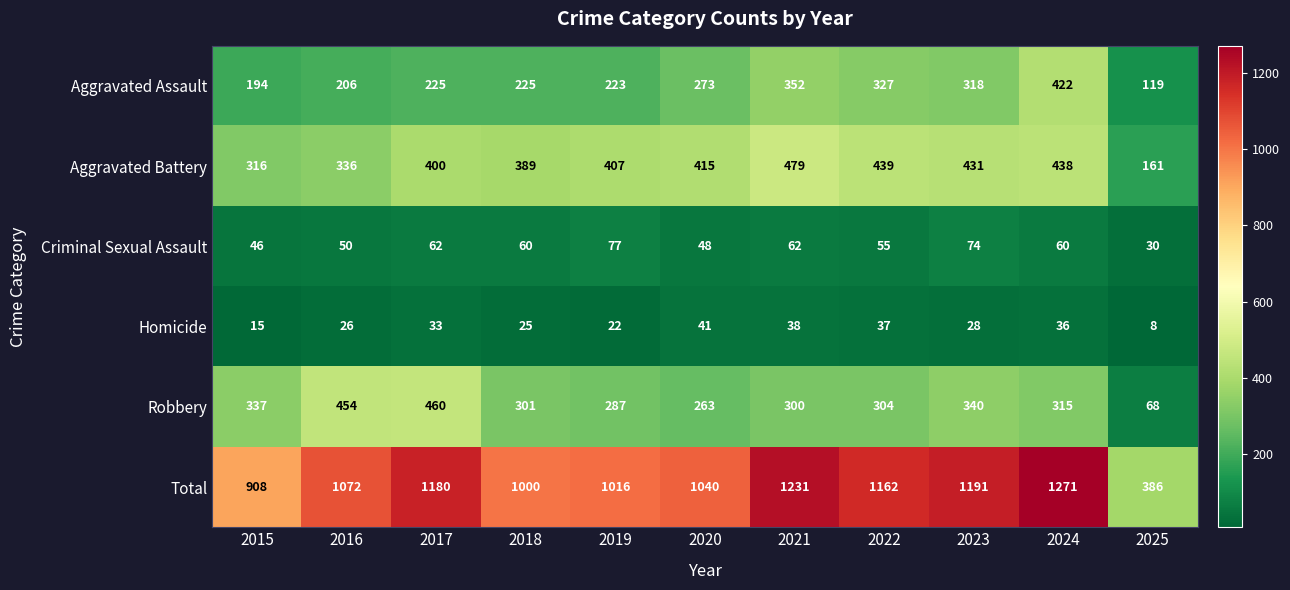

The value of Criminal Sexual Assault at 2019 is 77. True or false?

True